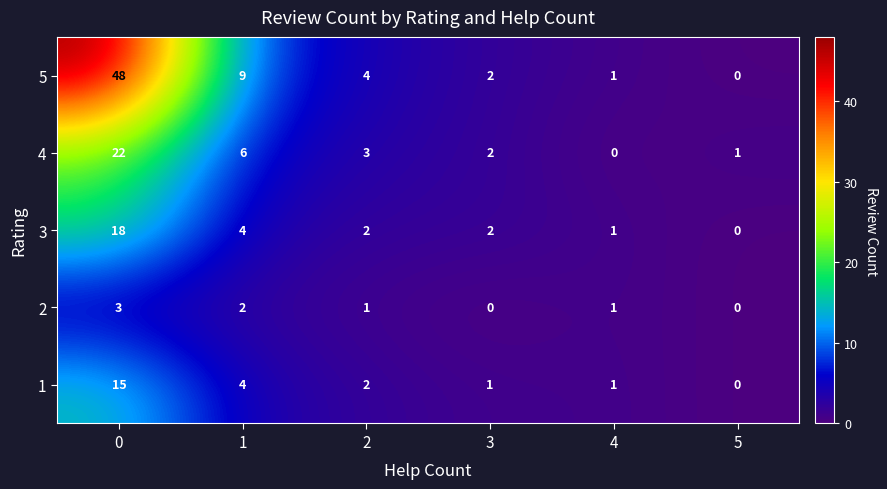

True or false: 4 has a value of 0 at 4.

True